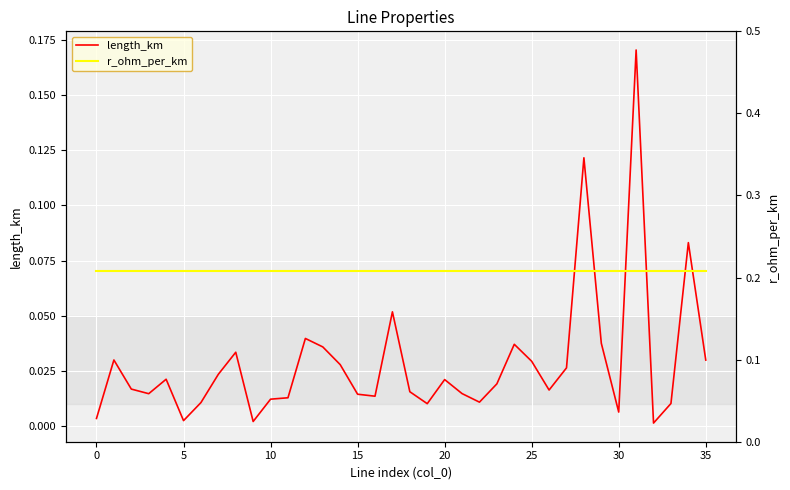

The value of r_ohm_per_km at 15 is 0.2. True or false?

True